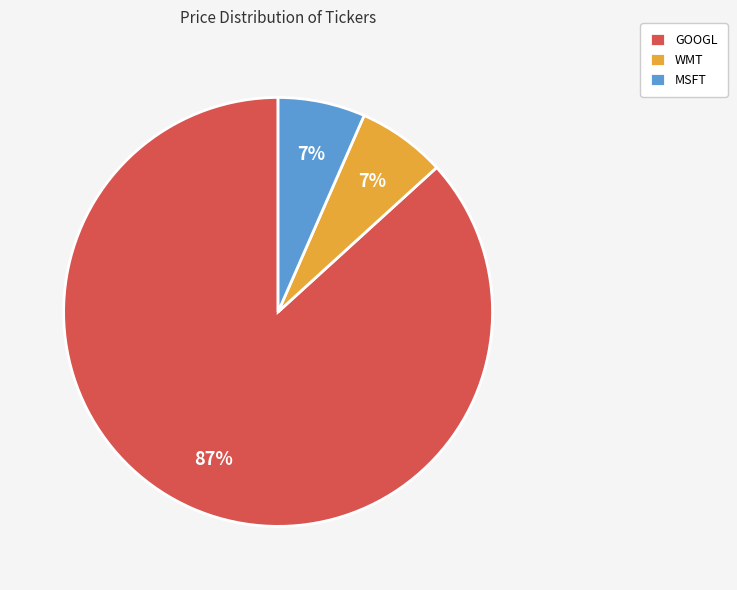

To the nearest percent, what portion does WMT represent?

7%